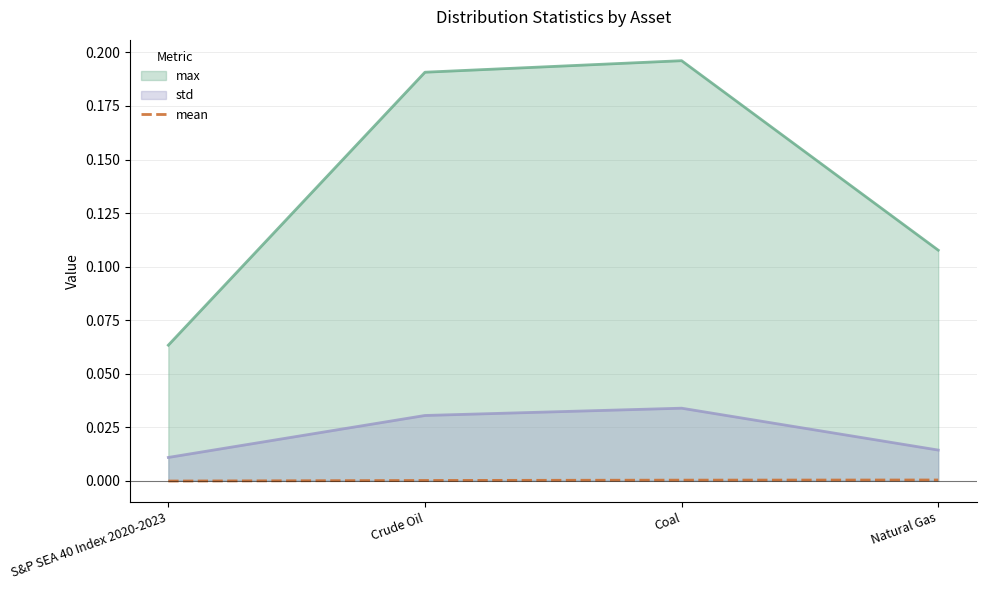

How many values are below zero?

1